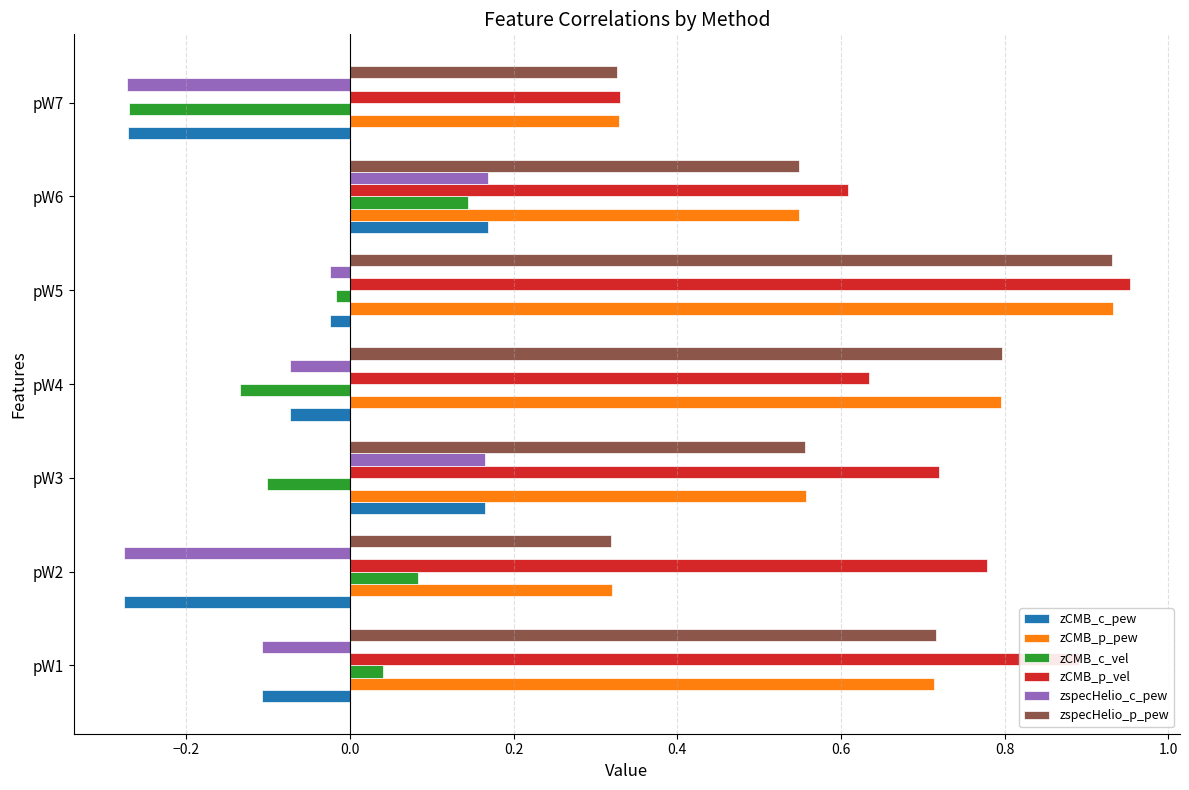

Which series changed the most between pW3 and pW7?

zspecHelio_c_pew